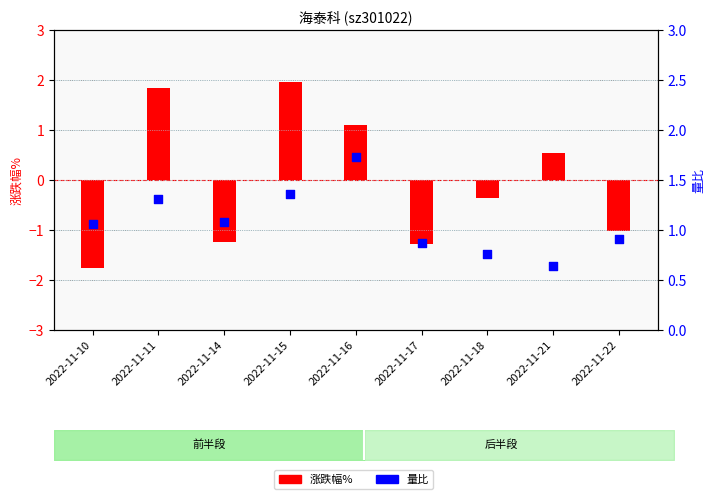

What are all the series names shown in the legend?

涨跌幅%, 量比